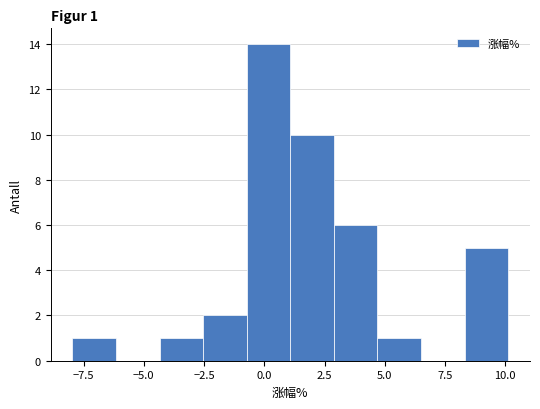

Read against the x-axis, roughly where is the centre of the tallest bar?

0.0